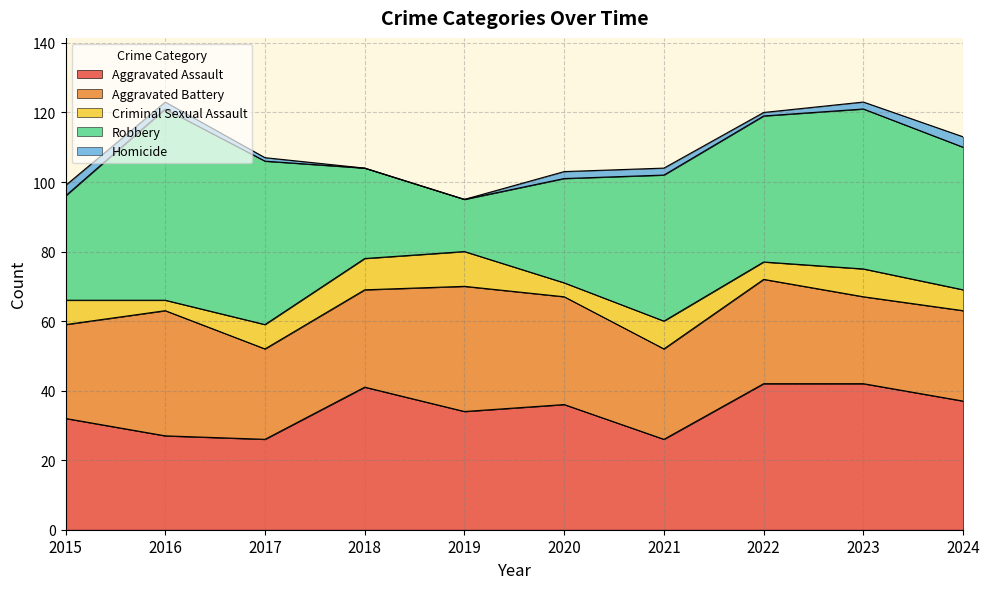

At which category is the sum across all series the highest?

2016